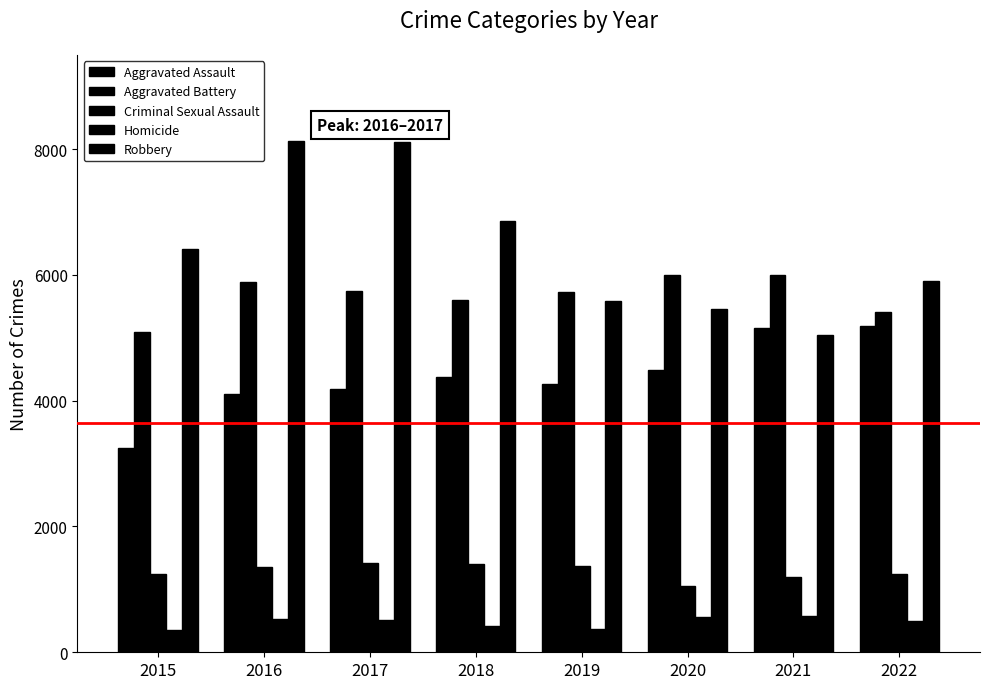

How many bars are there in total?

40